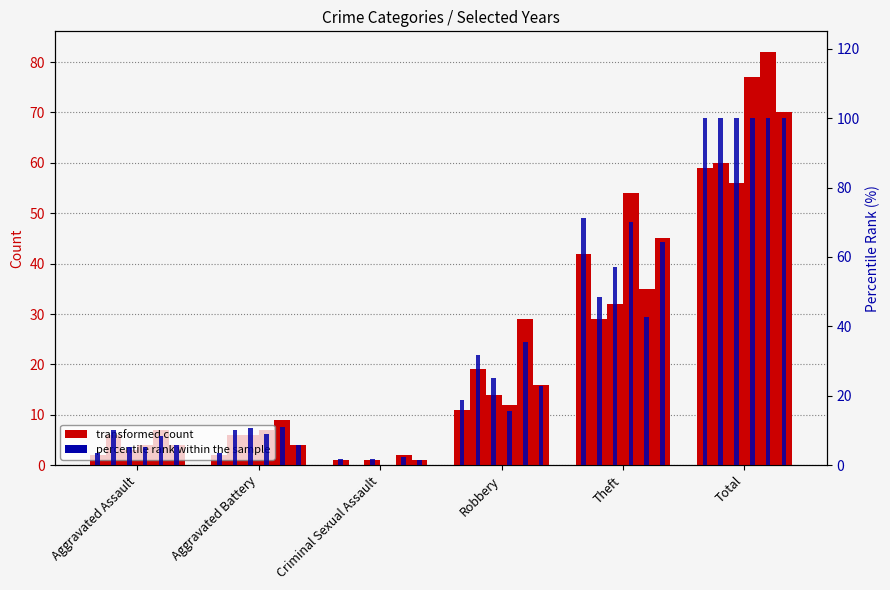

At which category does the chart reach its peak across all series?

Total